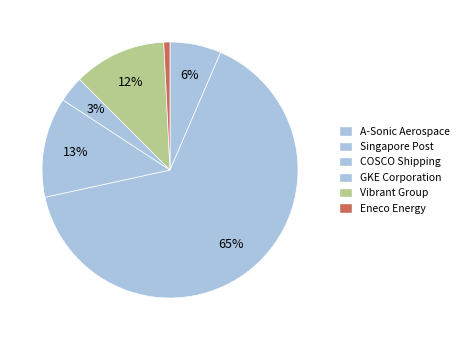

Which category has the biggest portion of the pie?

Singapore Post Limited (SGX:S08)